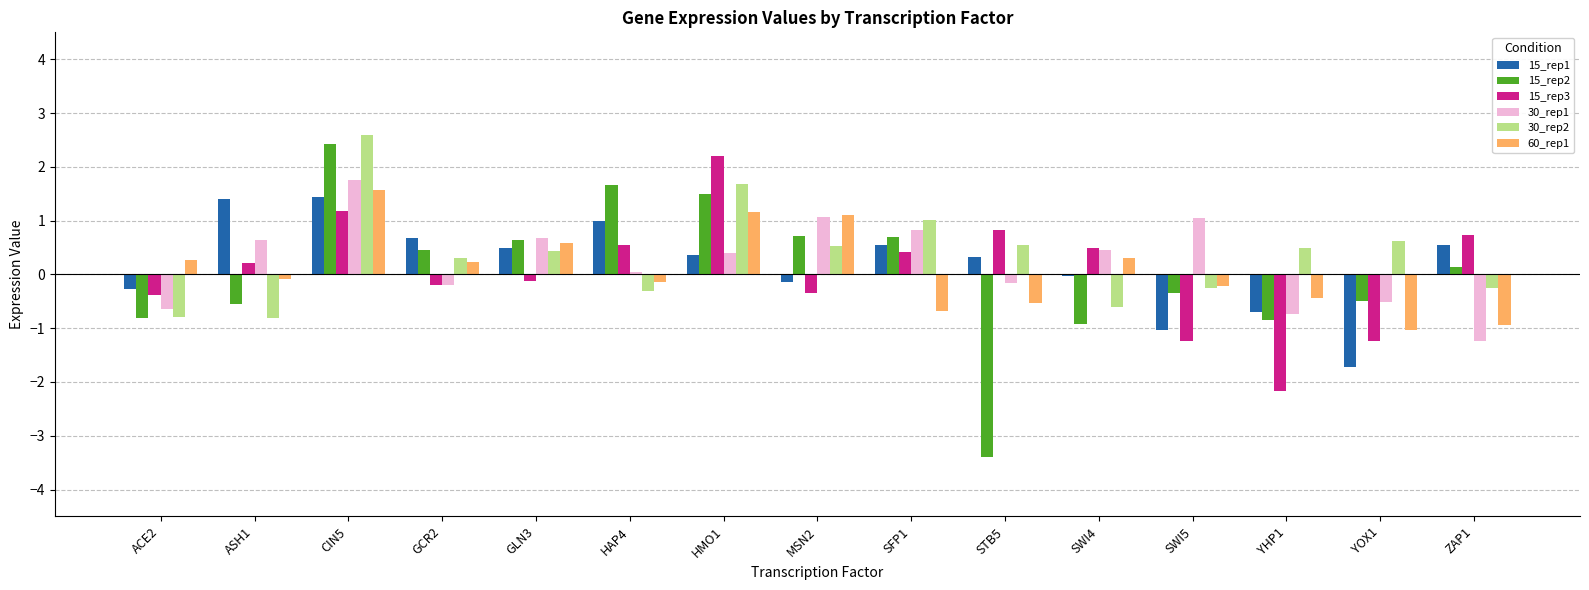

What position from the right is GCR2?

12